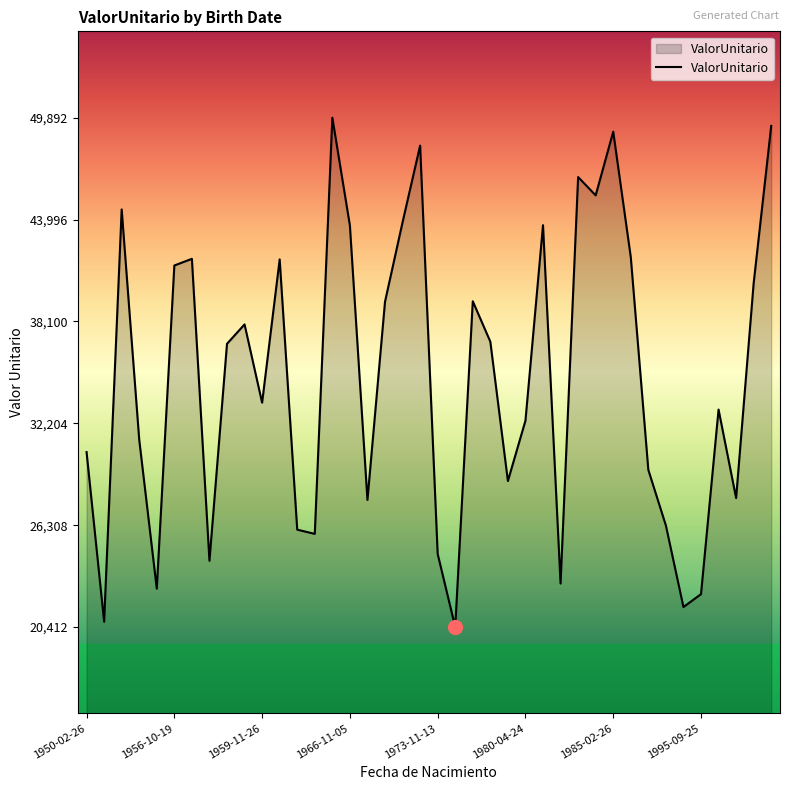

What is the maximum value shown in the chart?

49892.3